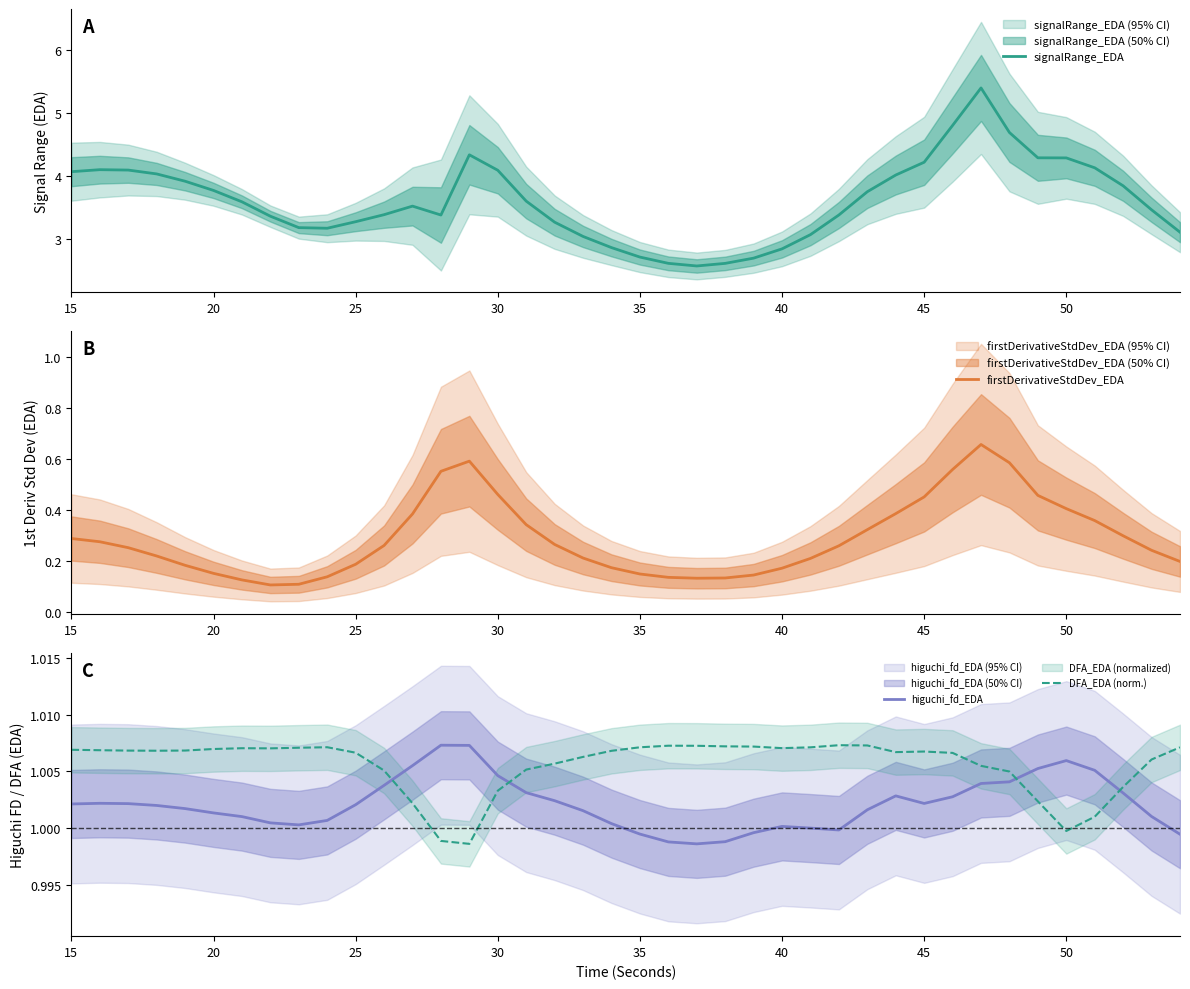

What is the value of the signalRange_EDA point at the 4th from the left?

4.0